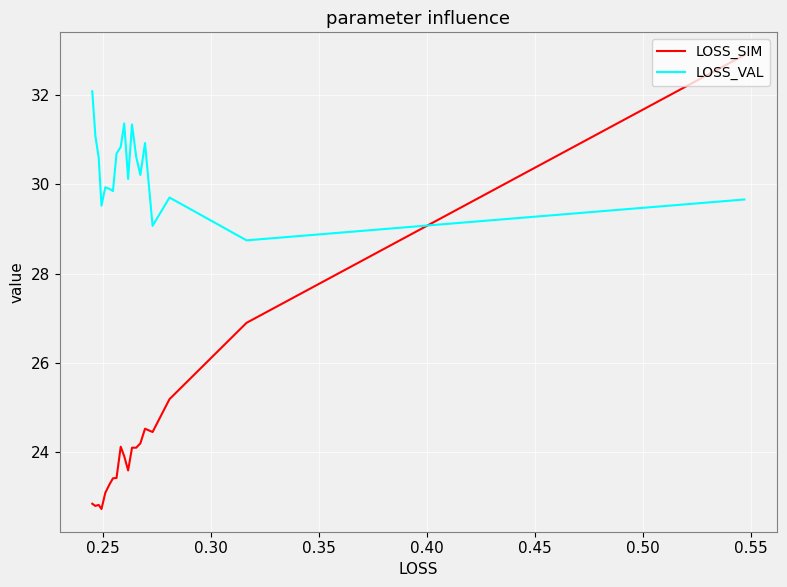

True or false: LOSS_SIM has more than 0 interior local peaks.

True